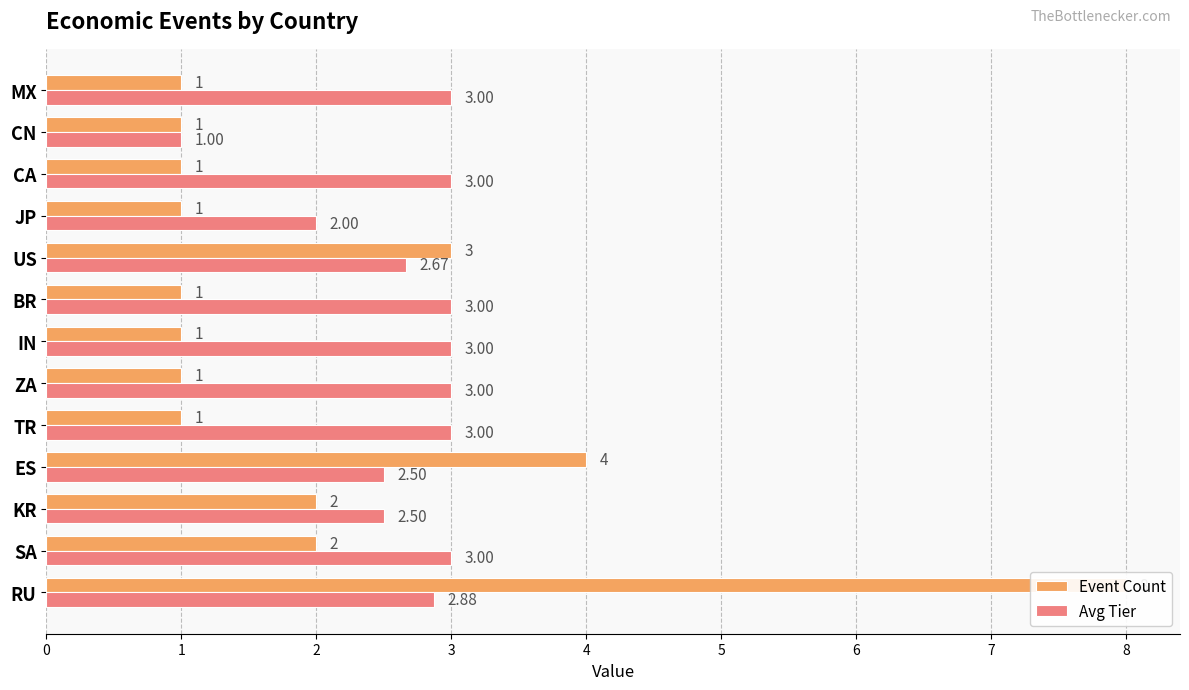

What are all the series names shown in the legend?

Event Count, Avg Tier